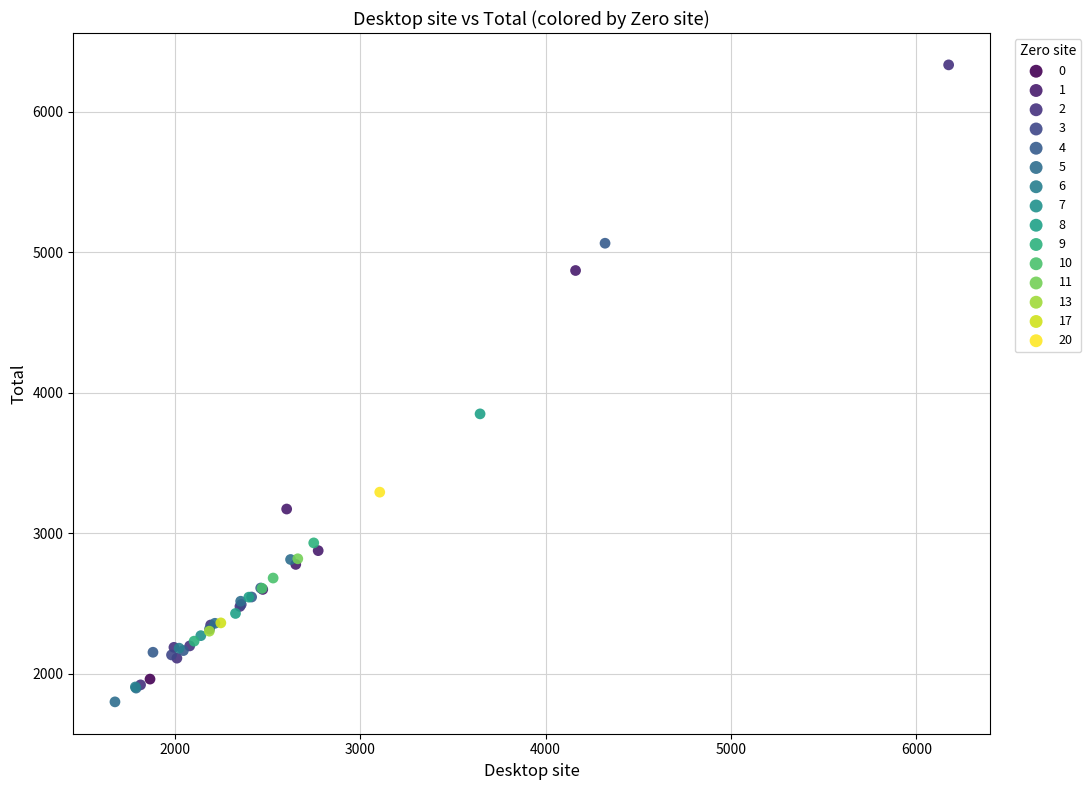

What are all the series names shown in the legend?

0, 1, 2, 3, 4, 5, 6, 7, 8, 9, 10, 11, 13, 17, 20